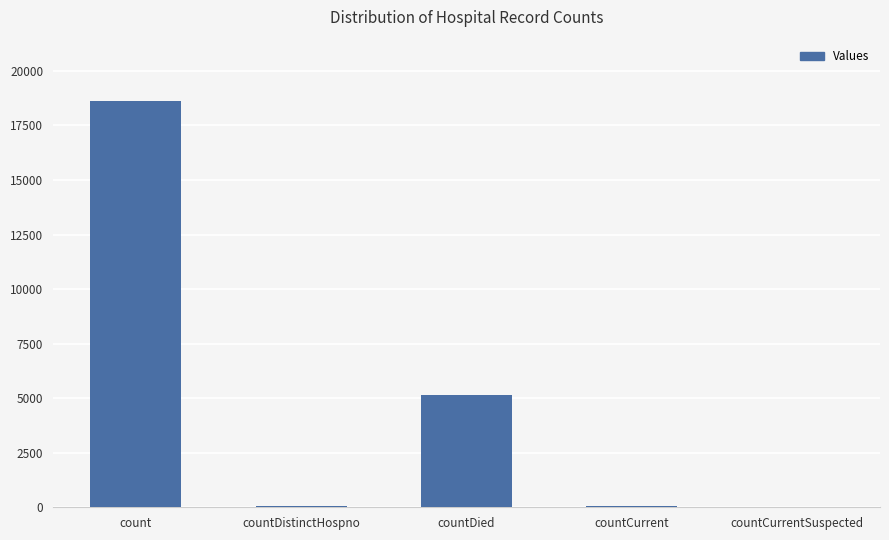

What is the sum of all values?

23885